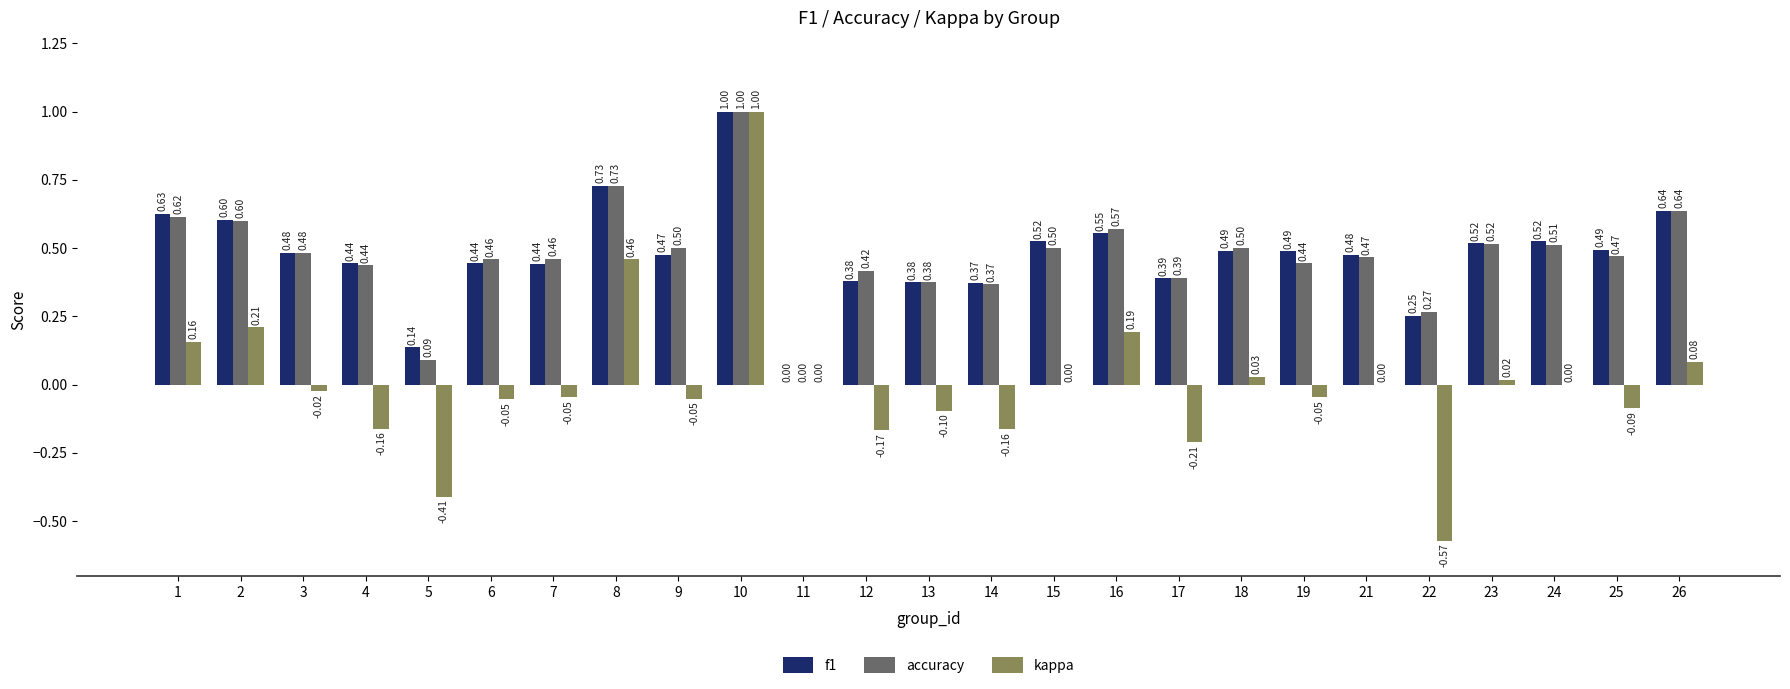

At which category is the sum across all series the highest?

10